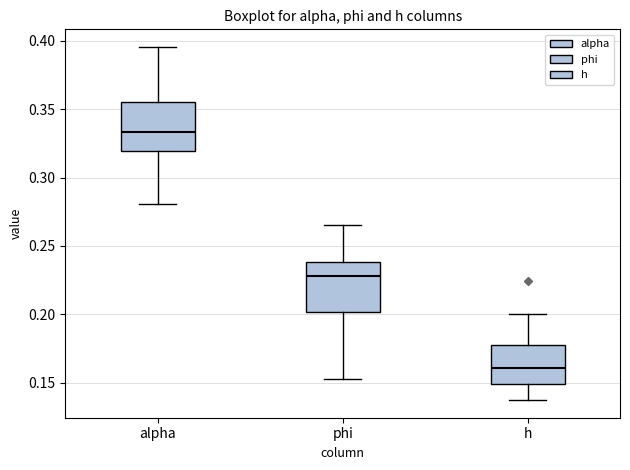

Which box's median line is the lowest?

h